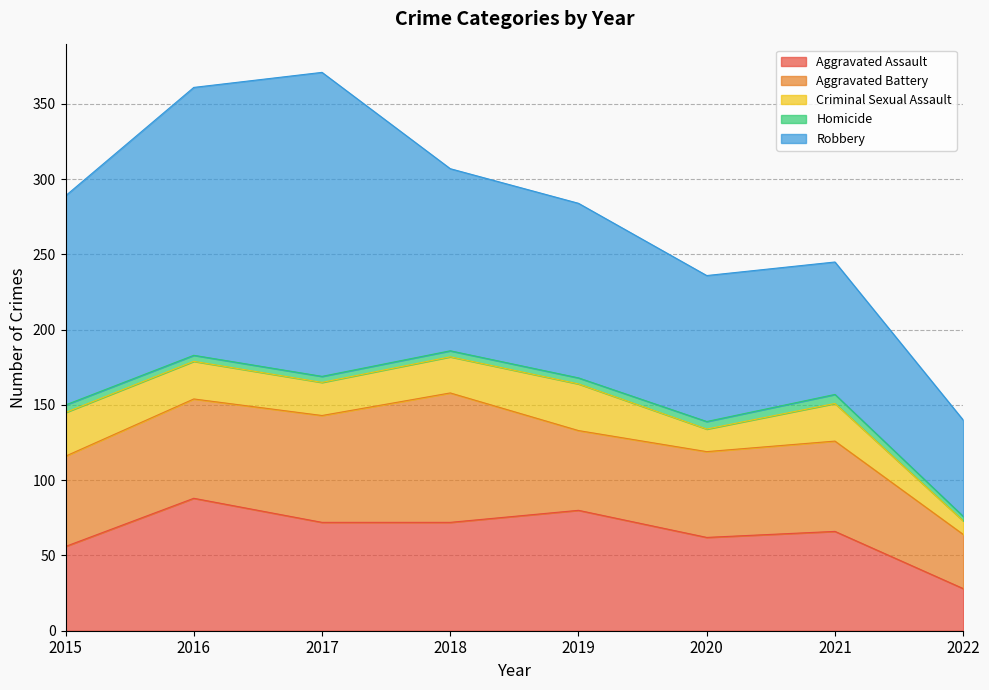

Which category has the lowest value across all series?

2022